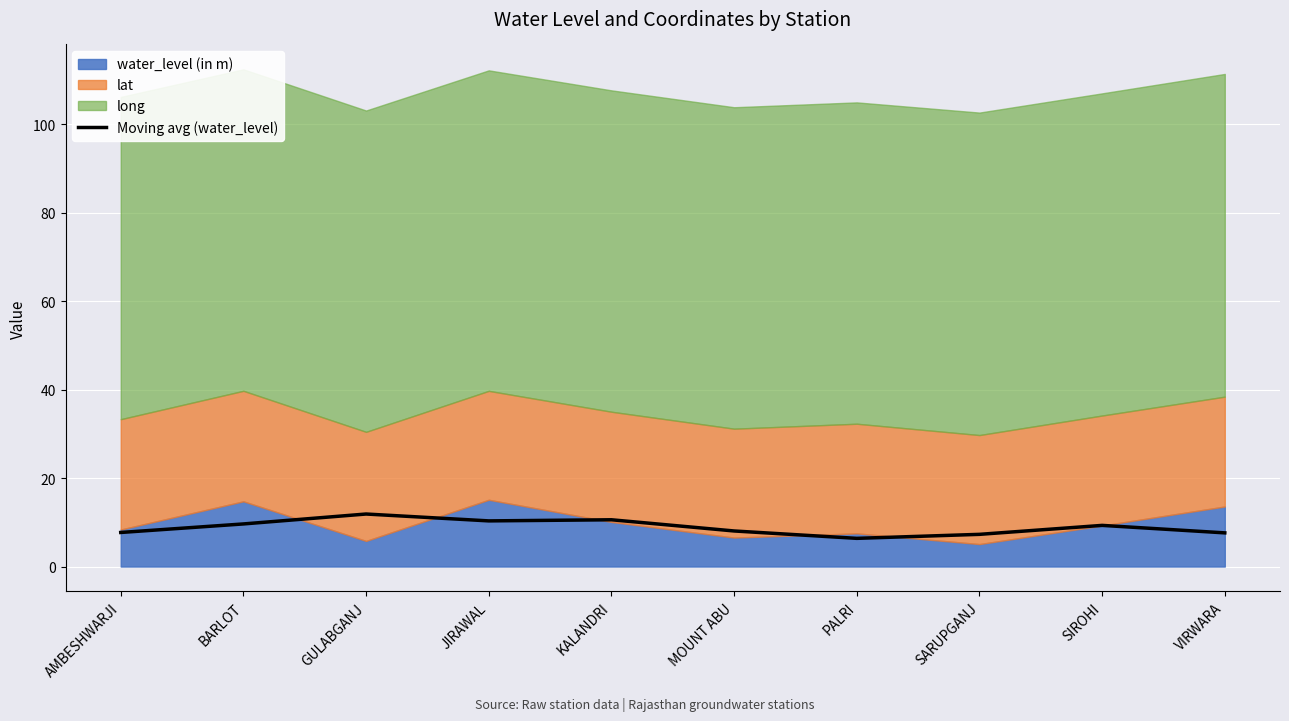

True or false: there are more than 2 points higher than both neighbors.

True